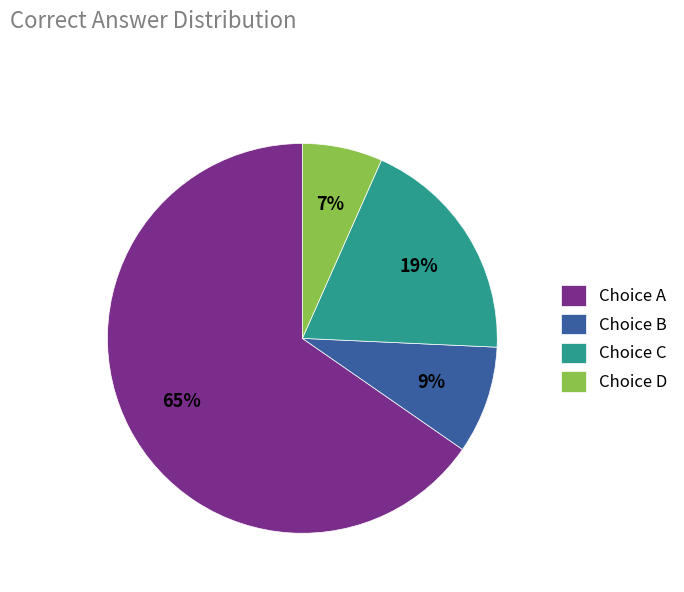

To the nearest percent, what is the difference between the Choice B and Choice D slice percentages?

2%